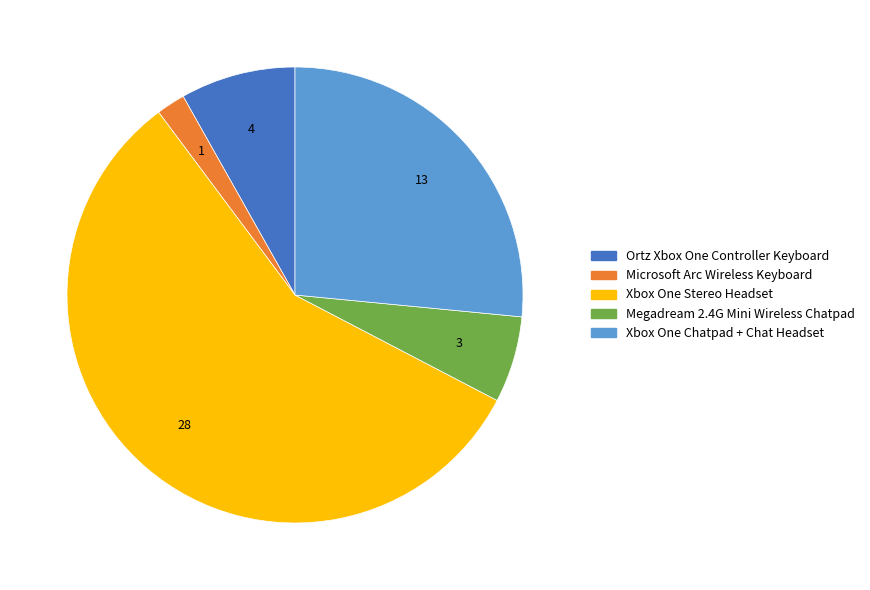

How many segments does this pie chart have?

5